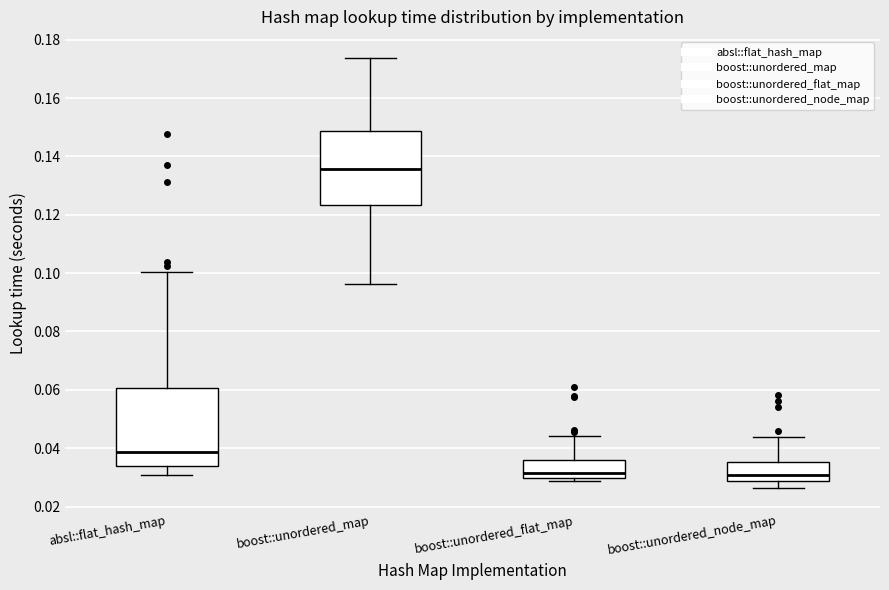

Reading left to right, transcribe this box plot: for each box, give where its median line is, the range the box spans, and where its two whiskers end, as read against the y-axis. The values are not printed on the chart, so give them approximately, as read against the axis.

absl::flat_hash_map: median 0.038, box 0.034 to 0.060, whiskers 0.030 to 0.100
boost::unordered_map: median 0.136, box 0.124 to 0.148, whiskers 0.096 to 0.174
boost::unordered_flat_map: median 0.032, box 0.030 to 0.036, whiskers 0.028 to 0.044
boost::unordered_node_map: median 0.030, box 0.028 to 0.036, whiskers 0.026 to 0.044